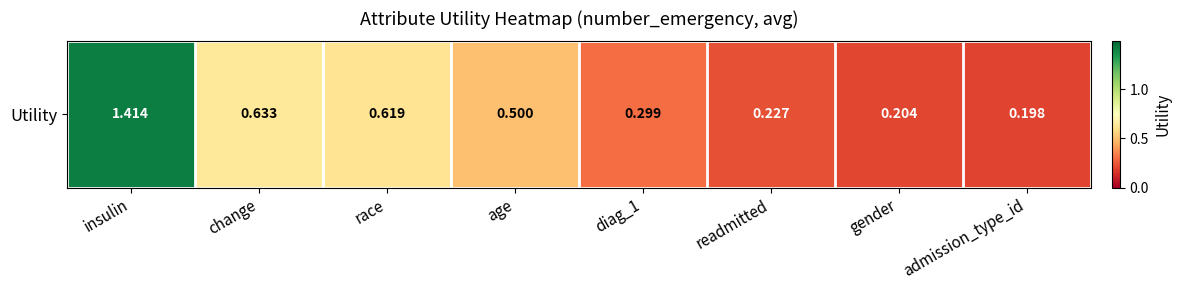

Rank the categories by value from lowest to highest.

admission_type_id, gender, readmitted, diag_1, age, race, change, insulin